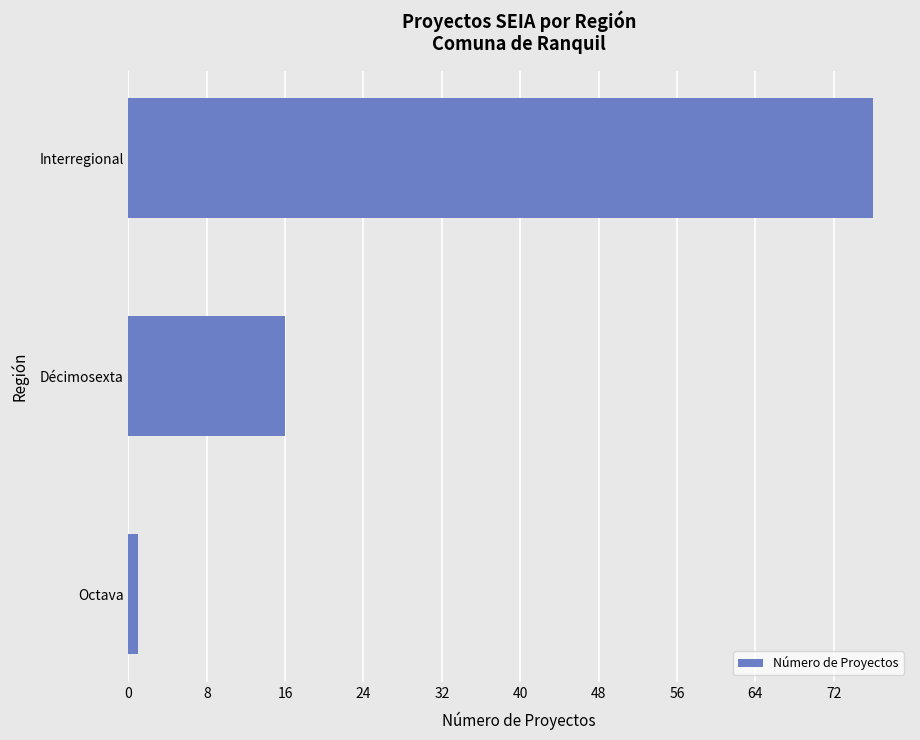

What is the change in value from Décimosexta to Interregional?

+60